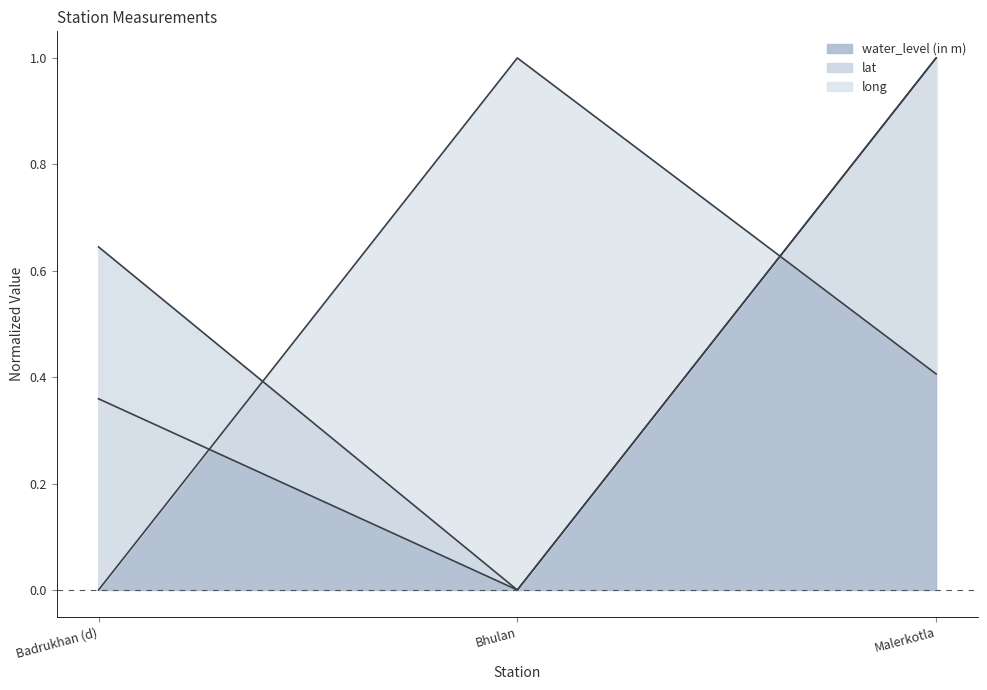

Count the water_level (in m) values in the range 0 to 1.

3